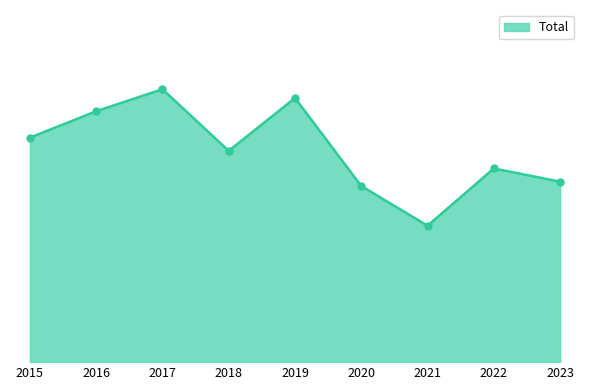

The chart shows a value of 17 at 2021. True or false?

False